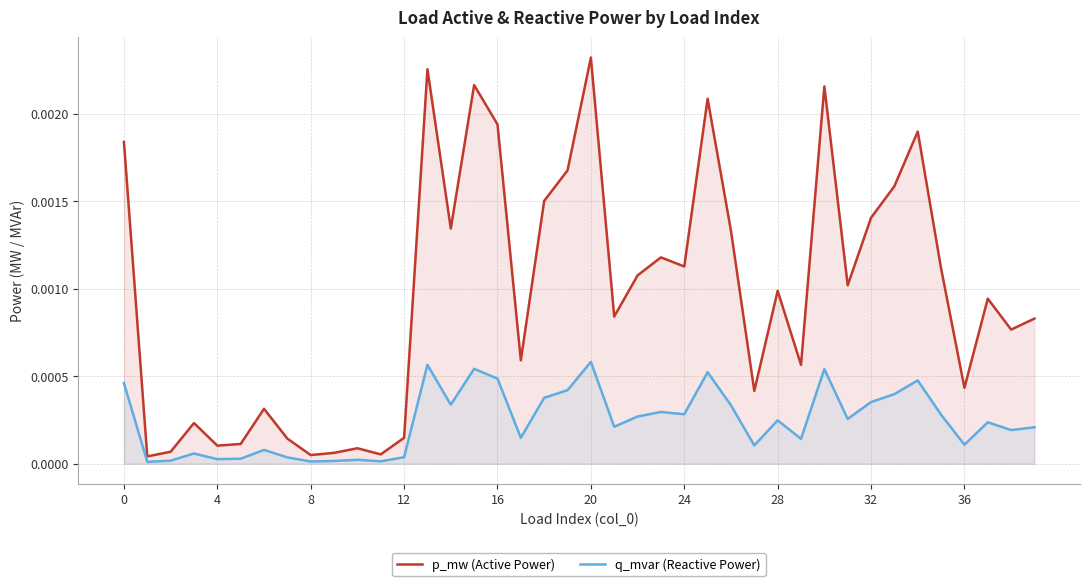

True or false: p_mw (Active Power) and q_mvar (Reactive Power) cross at least once.

False